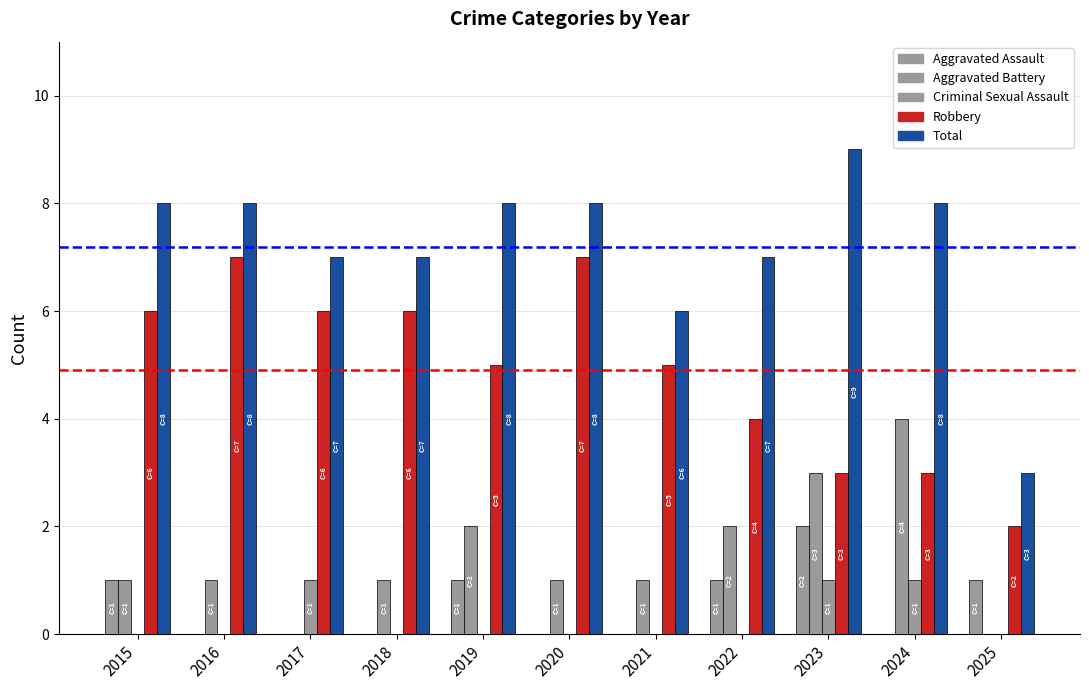

List the labels in order of Criminal Sexual Assault value, smallest first.

2015, 2016, 2018, 2019, 2020, 2021, 2022, 2025, 2017, 2023, 2024